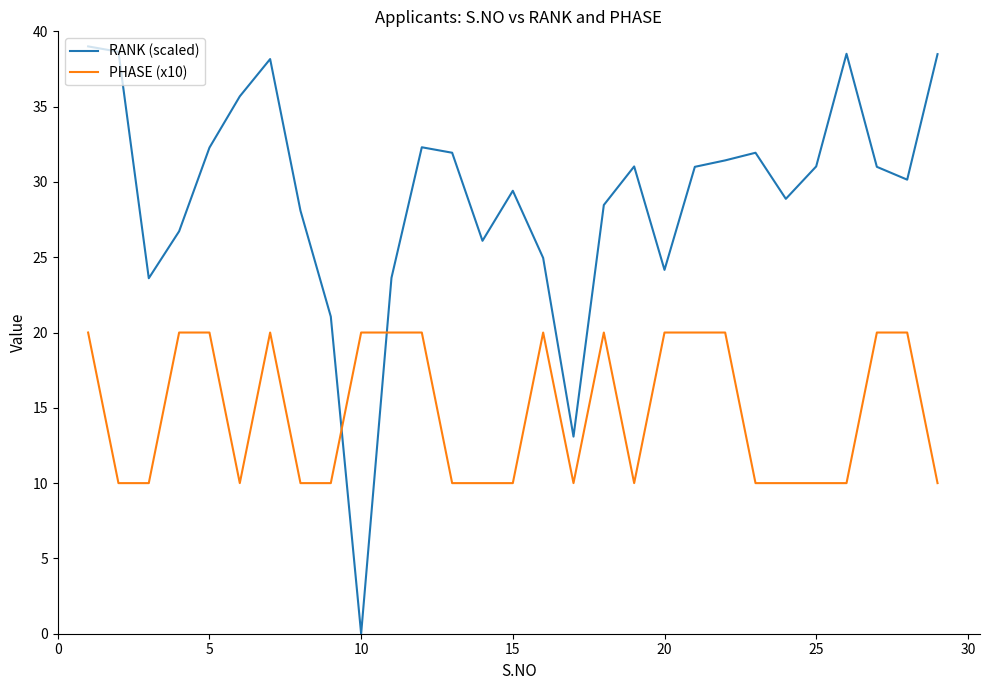

Which series has the largest range (max minus min)?

RANK (scaled)